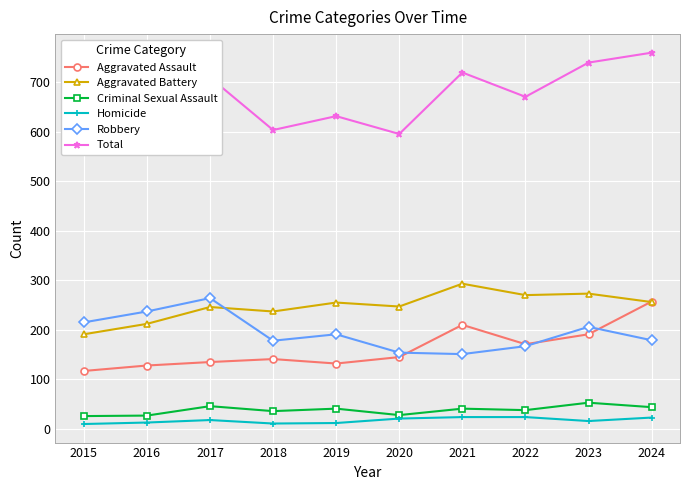

What are all the series names shown in the legend?

Aggravated Assault, Aggravated Battery, Criminal Sexual Assault, Homicide, Robbery, Total